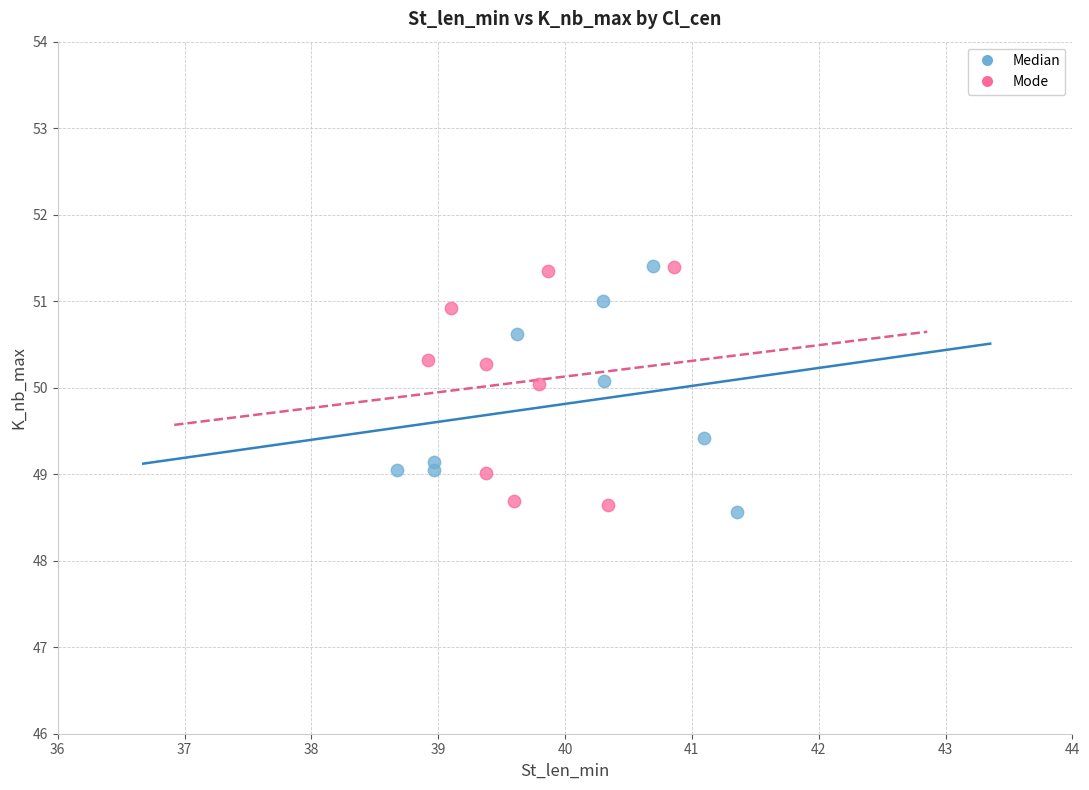

Which series reaches the minimum Y coordinate?

Median